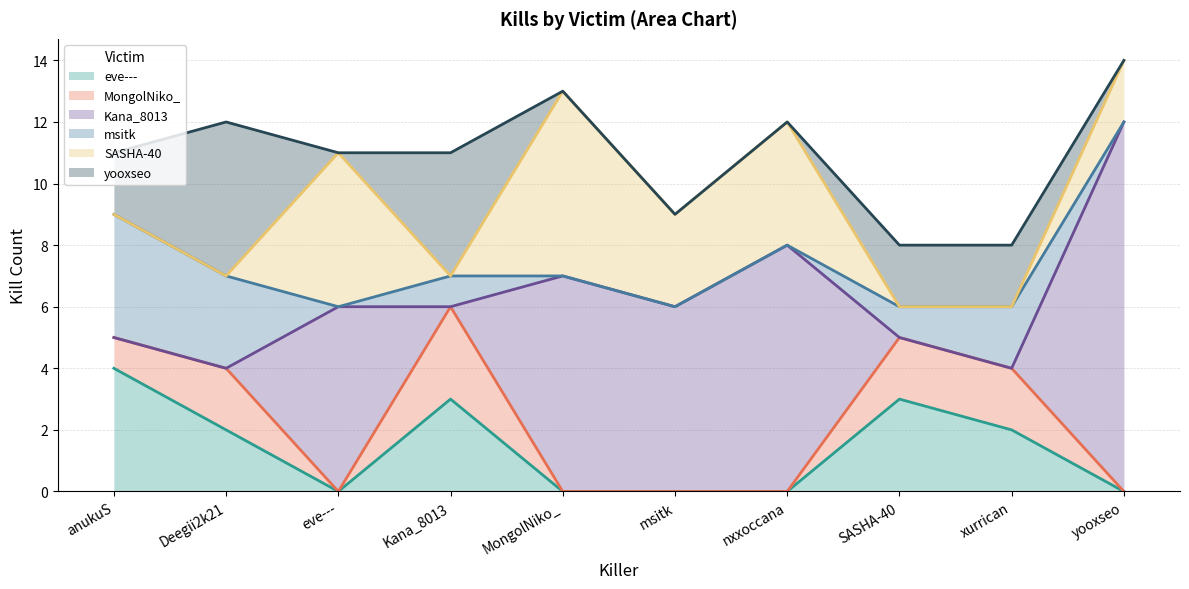

How many distinct data groups are displayed?

6